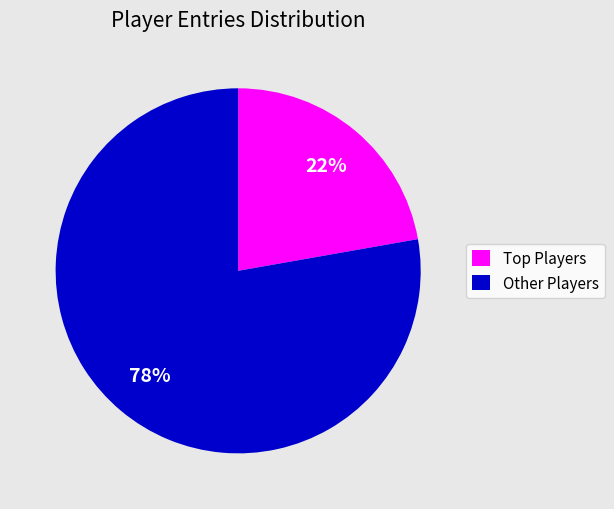

True or false: Other Players accounts for 78% of the total.

True